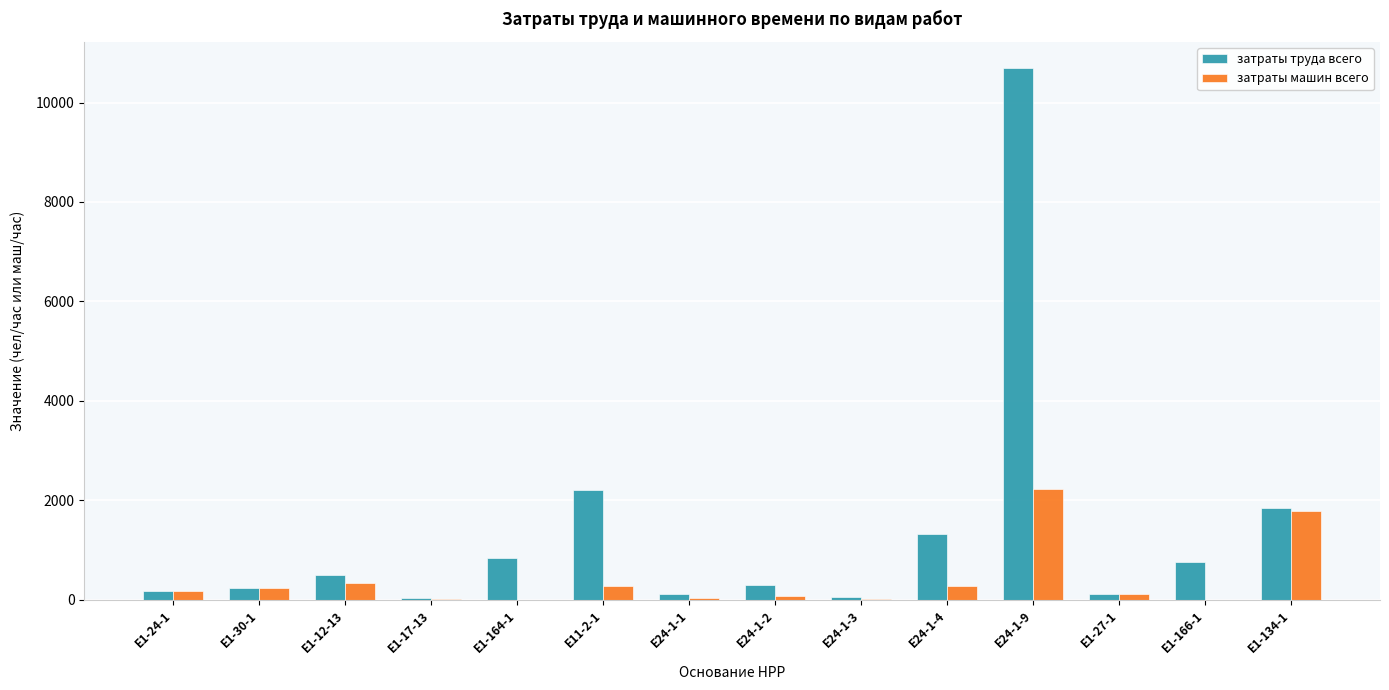

Are the bars grouped side by side (vs. stacked)?

Yes